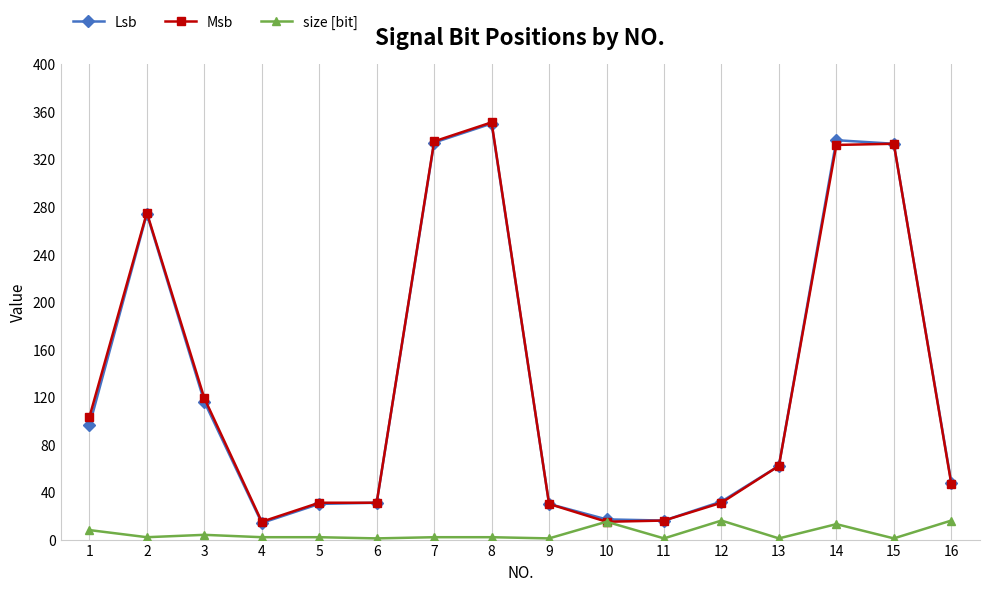

True or false: size [bit] has more than 1 points higher than both neighbors.

True